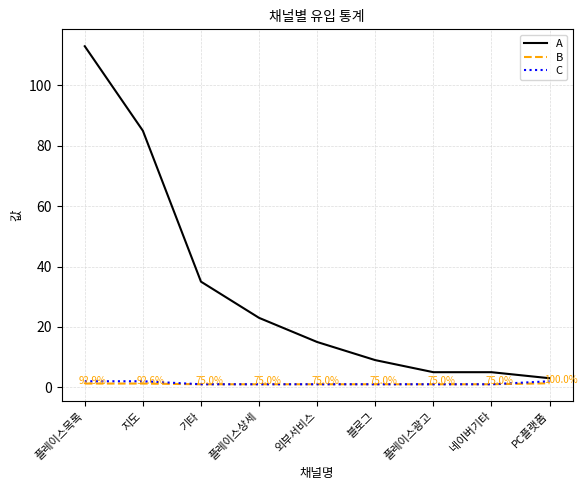

What are all the series names shown in the legend?

A, B, C